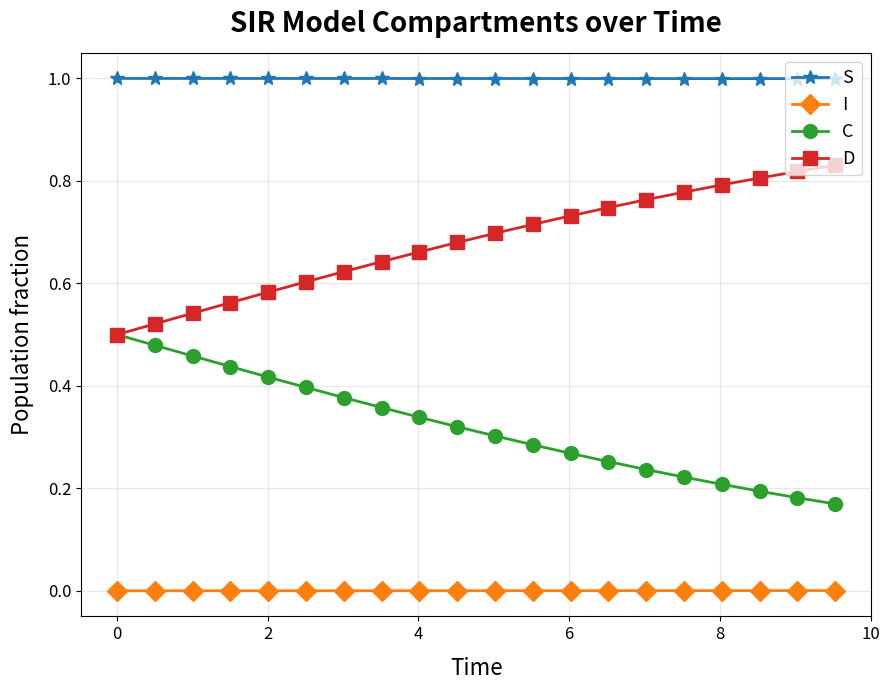

Is this an area chart (filled region under the line)?

No